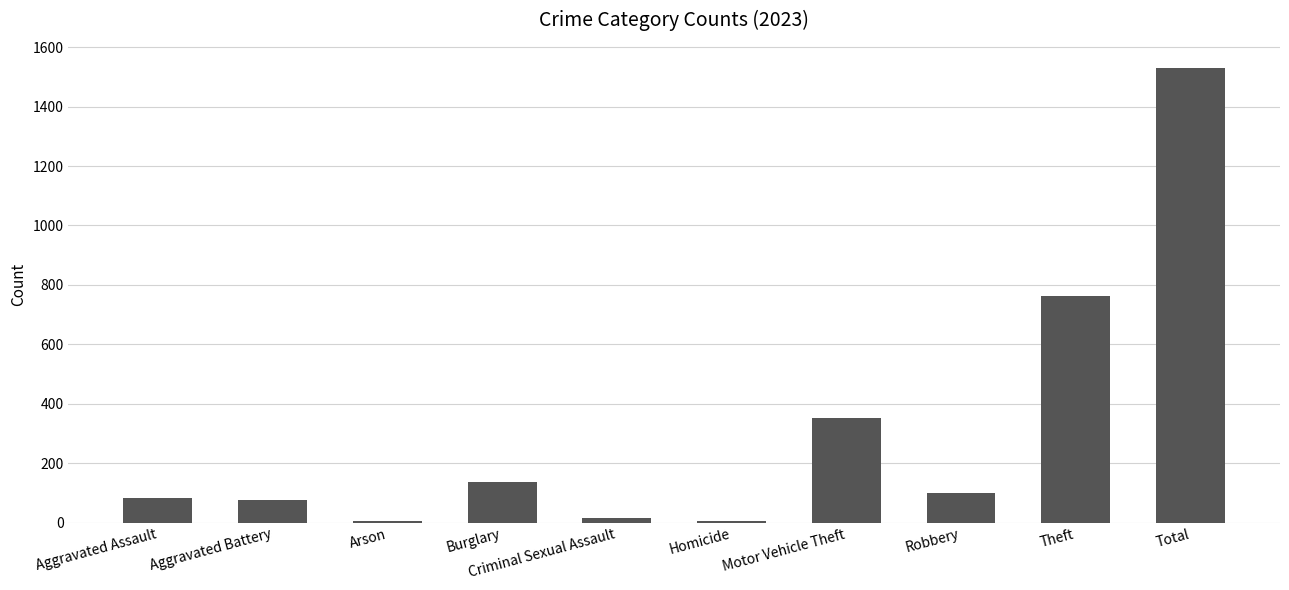

How many distinct data groups are displayed?

1